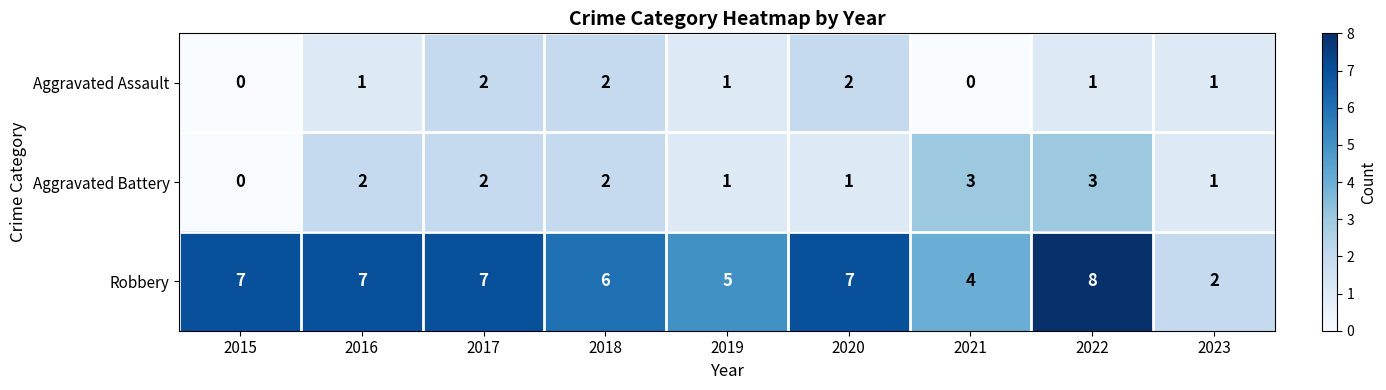

Reading right to left, extract all data points from this chart.

Aggravated Assault: 1	1	0	2	1	2	2	1	0
Aggravated Battery: 1	3	3	1	1	2	2	2	0
Robbery: 2	8	4	7	5	6	7	7	7